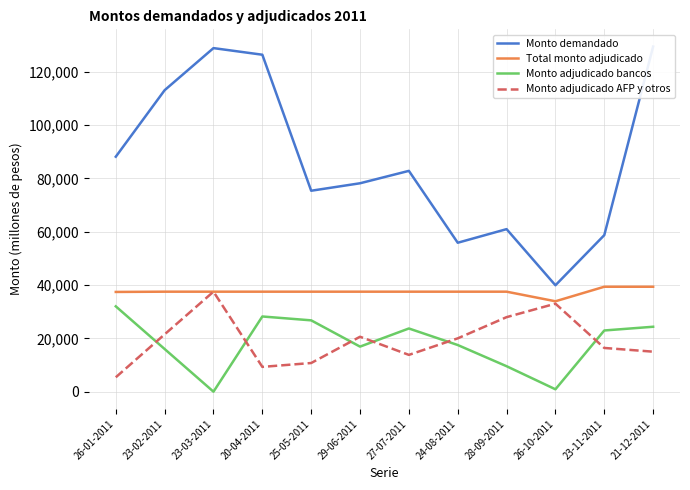

The value of Monto adjudicado AFP y otros at 29-06-2011 is 20600. True or false?

True